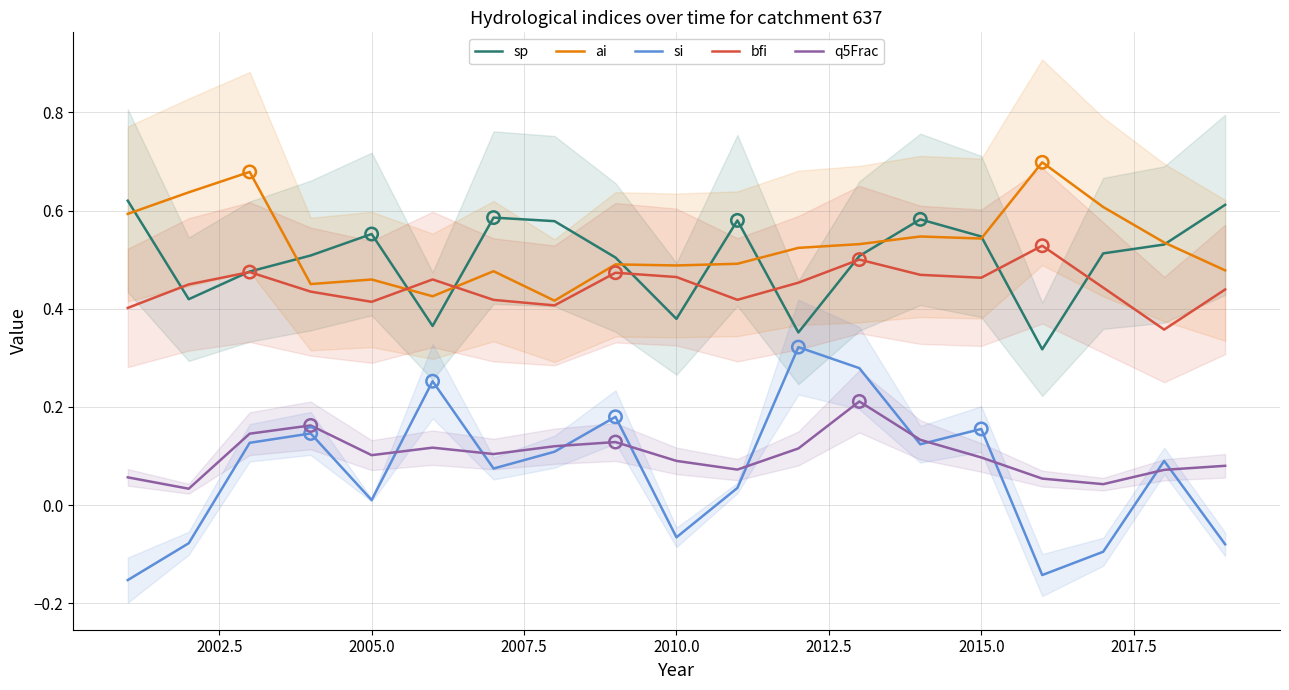

True or false: si and bfi cross at least once.

False